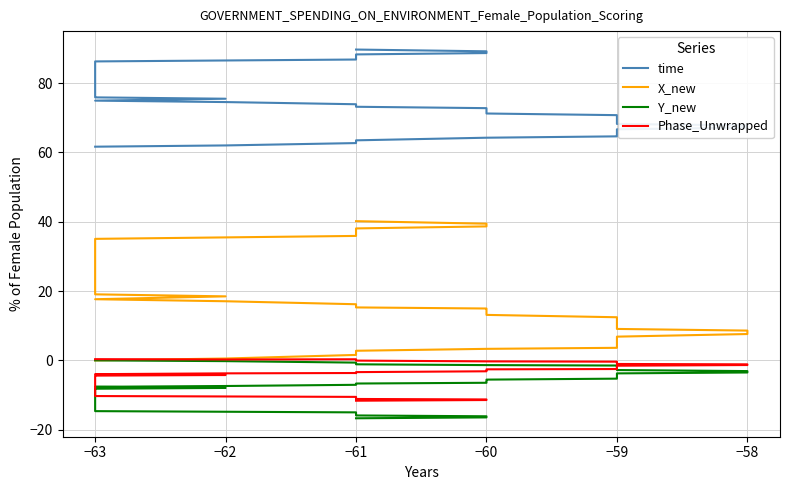

True or false: Y_new has more than 1 interior local peaks.

False